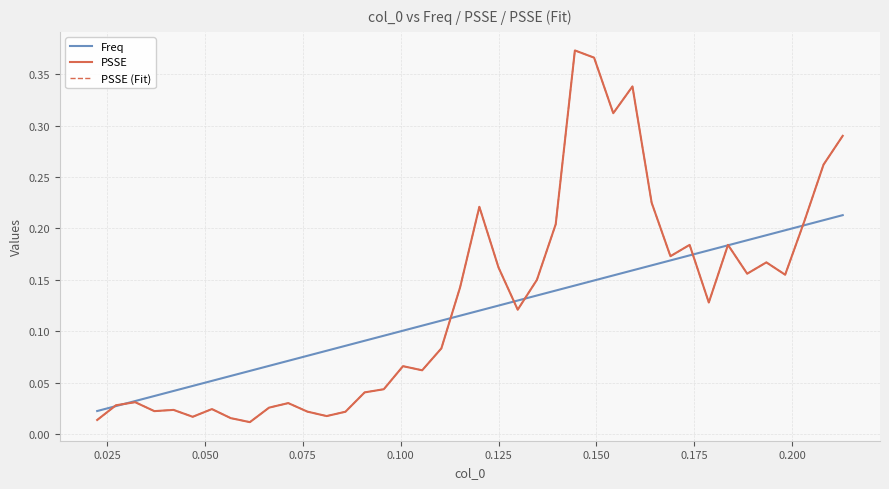

Does the chart display data point markers on the line(s)?

No